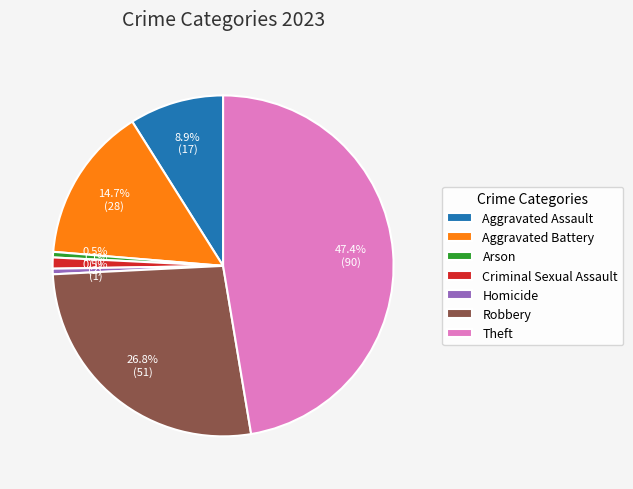

What is the ratio of the value at Aggravated Assault to the value at Robbery?

0.3